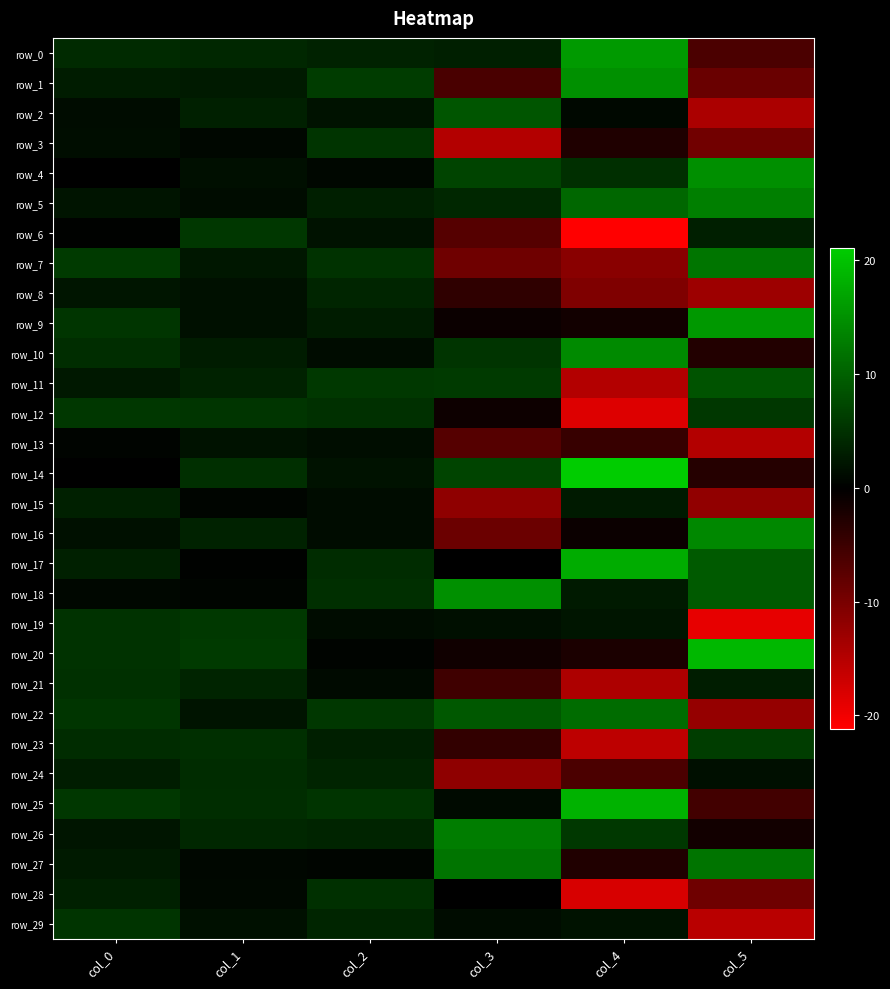

Reading right to left, transcribe all the data shown in this chart.

row_0: col_5=-6.2	col_4=15.9	col_3=3.1	col_2=3.5	col_1=4.1	col_0=4.4
row_1: col_5=-8.7	col_4=14.8	col_3=-6.0	col_2=6.2	col_1=2.7	col_0=2.9
row_2: col_5=-14.1	col_4=0.8	col_3=8.8	col_2=1.9	col_1=3.4	col_0=1.1
row_3: col_5=-9.3	col_4=-2.7	col_3=-14.9	col_2=5.3	col_1=0.6	col_0=1.4
row_4: col_5=14.7	col_4=4.8	col_3=7.0	col_2=0.7	col_1=1.6	col_0=0.1
row_5: col_5=13.1	col_4=10.5	col_3=4.0	col_2=3.1	col_1=1.2	col_0=2.0
row_6: col_5=3.1	col_4=-21.2	col_3=-7.1	col_2=1.8	col_1=5.6	col_0=0.2
row_7: col_5=12.1	col_4=-11.3	col_3=-9.1	col_2=5.1	col_1=2.4	col_0=6.0
row_8: col_5=-13.1	col_4=-10.5	col_3=-3.9	col_2=3.8	col_1=1.7	col_0=2.2
row_9: col_5=15.7	col_4=-1.6	col_3=-1.0	col_2=2.9	col_1=1.7	col_0=5.4
row_10: col_5=-3.0	col_4=14.3	col_3=5.4	col_2=1.2	col_1=2.8	col_0=4.7
row_11: col_5=8.7	col_4=-14.9	col_3=6.0	col_2=5.8	col_1=3.4	col_0=2.6
row_12: col_5=5.6	col_4=-18.3	col_3=-1.1	col_2=5.1	col_1=5.5	col_0=5.7
row_13: col_5=-14.7	col_4=-4.6	col_3=-7.1	col_2=1.4	col_1=1.8	col_0=0.4
row_14: col_5=-3.2	col_4=21.1	col_3=7.0	col_2=1.9	col_1=4.9	col_0=0.0
row_15: col_5=-12.0	col_4=2.8	col_3=-11.8	col_2=1.2	col_1=0.5	col_0=3.4
row_16: col_5=14.1	col_4=-0.9	col_3=-8.8	col_2=1.2	col_1=3.5	col_0=1.6
row_17: col_5=9.2	col_4=17.8	col_3=-0.1	col_2=4.6	col_1=0.1	col_0=3.3
row_18: col_5=9.4	col_4=2.7	col_3=15.0	col_2=4.9	col_1=0.5	col_0=0.7
row_19: col_5=-19.1	col_4=2.2	col_3=1.6	col_2=1.1	col_1=5.9	col_0=5.1
row_20: col_5=19.1	col_4=-2.3	col_3=-1.5	col_2=0.3	col_1=6.0	col_0=5.2
row_21: col_5=3.0	col_4=-14.3	col_3=-5.3	col_2=1.0	col_1=3.7	col_0=5.0
row_22: col_5=-12.3	col_4=11.0	col_3=9.1	col_2=5.6	col_1=1.9	col_0=5.6
row_23: col_5=6.3	col_4=-15.7	col_3=-4.3	col_2=3.2	col_1=4.8	col_0=4.6
row_24: col_5=1.6	col_4=-6.2	col_3=-11.8	col_2=3.6	col_1=4.5	col_0=3.0
row_25: col_5=-5.5	col_4=18.4	col_3=1.1	col_2=5.3	col_1=4.7	col_0=5.6
row_26: col_5=-1.7	col_4=5.9	col_3=13.0	col_2=3.7	col_1=4.1	col_0=2.2
row_27: col_5=11.9	col_4=-2.7	col_3=11.9	col_2=0.6	col_1=0.7	col_0=2.7
row_28: col_5=-9.2	col_4=-17.7	col_3=0.0	col_2=4.9	col_1=0.8	col_0=3.3
row_29: col_5=-15.4	col_4=1.8	col_3=1.2	col_2=3.8	col_1=1.7	col_0=5.4